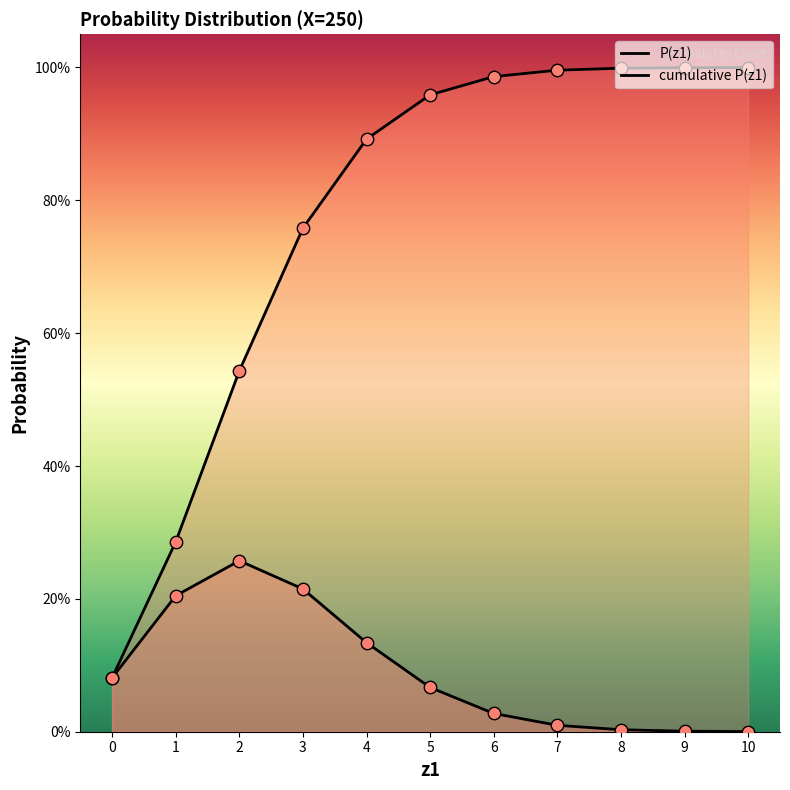

What is the total value across all series at 9?

1.0